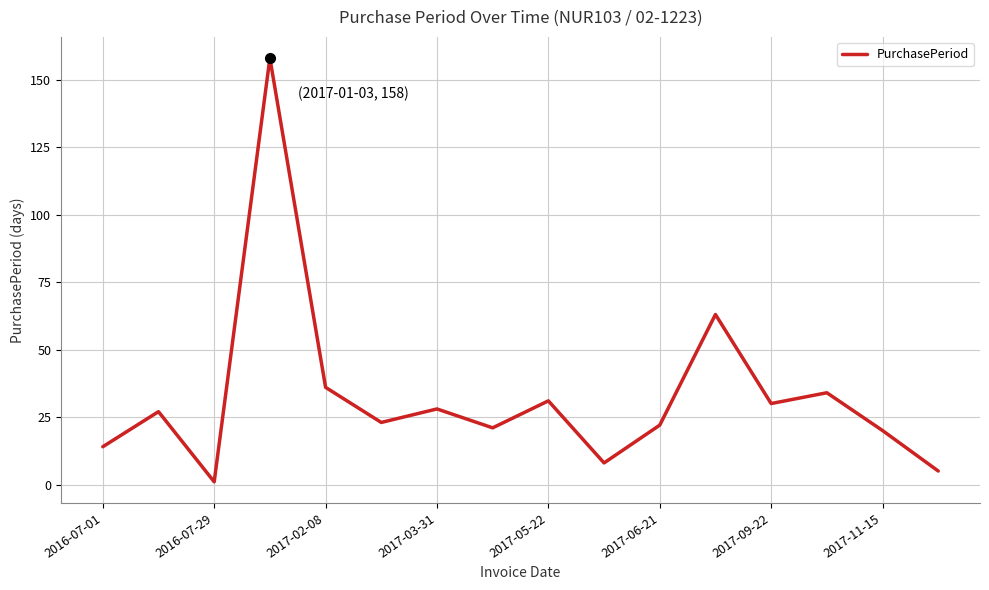

What is the maximum value shown in the chart?

158